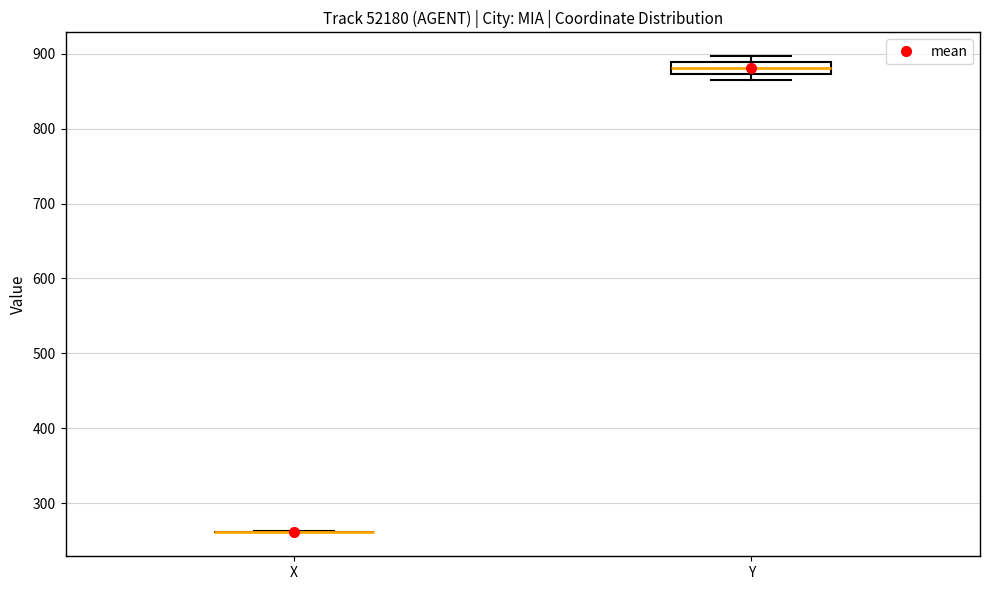

Reading left to right, transcribe this box plot: for each box, give where its median line is, the range the box spans, and where its two whiskers end, as read against the y-axis. The values are not printed on the chart, so give them approximately, as read against the axis.

X: box collapsed to a line at 260, whiskers 260 to 260
Y: median 880, box 870 to 890, whiskers 870 (below the box's lower edge) to 900